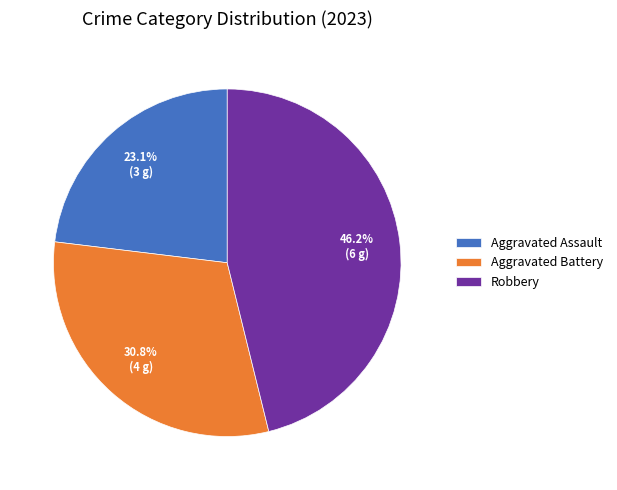

Does any single category account for the majority?

No